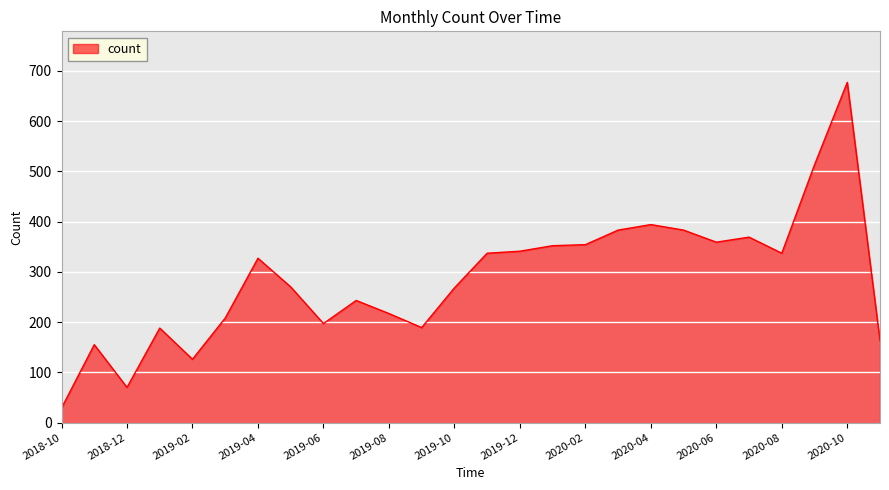

What is the minimum value shown in the chart?

29